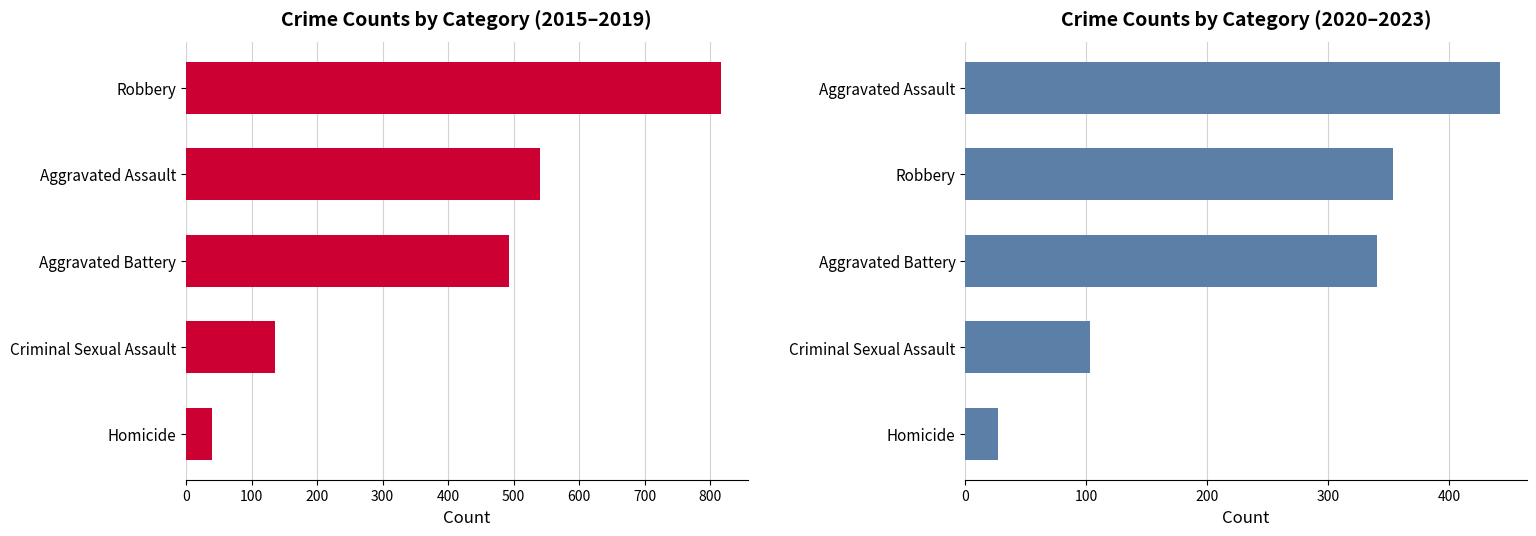

Which series has the largest total across all categories?

2015-2019 Total